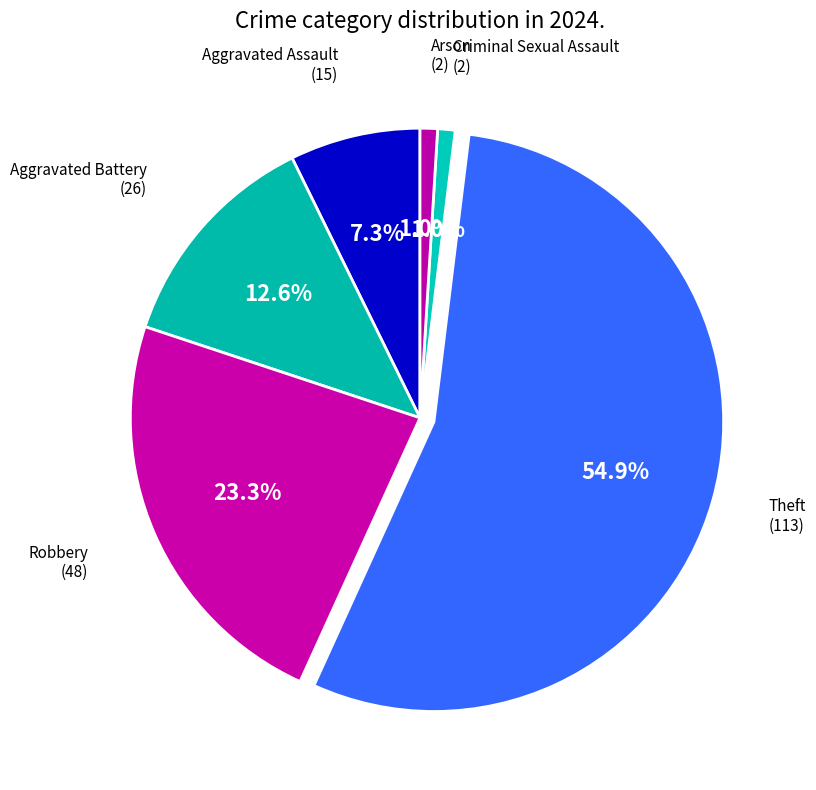

Count the number of slices in the pie.

6